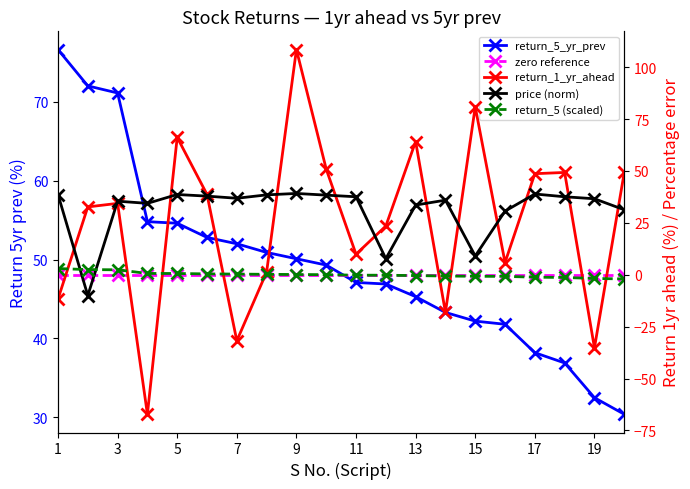

What are all the series names shown in the legend?

return_5_yr_prev, zero reference, return_1_yr_ahead, price (norm), return_5 (scaled)